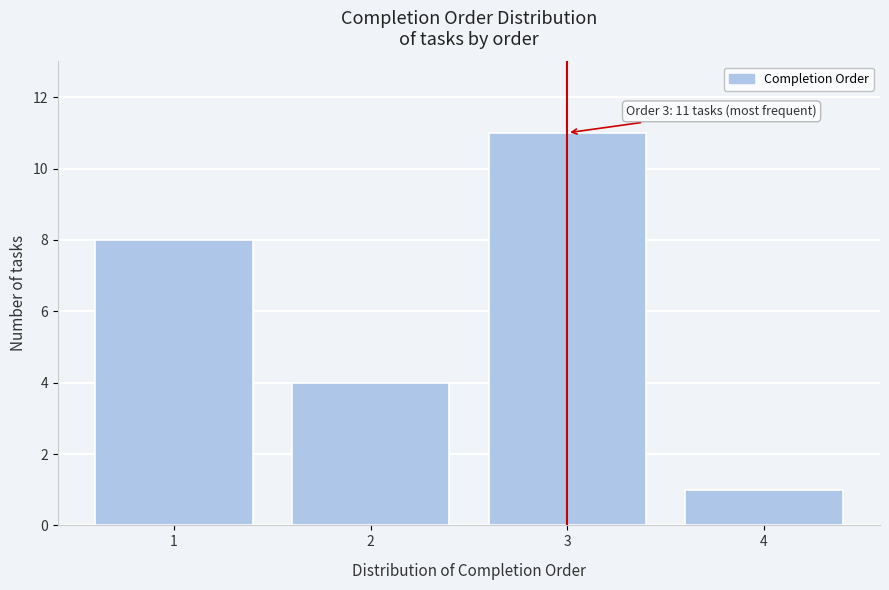

Reading left to right, what are all the values shown in this chart?

1=8	2=4	3=11	4=1